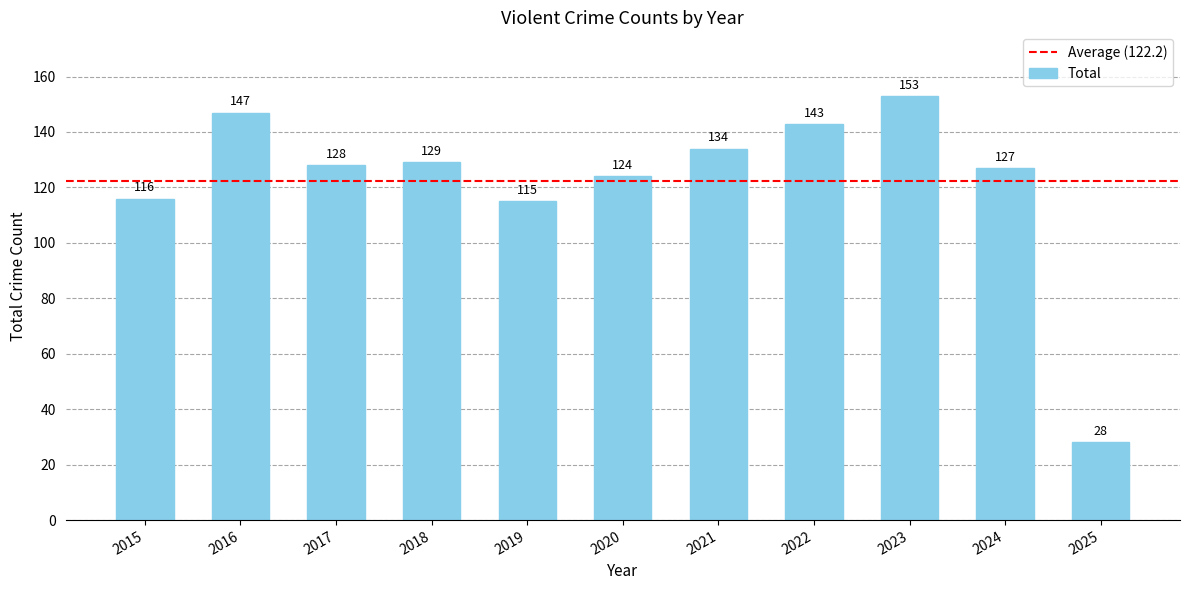

At which label is the value closest to 90?

2019